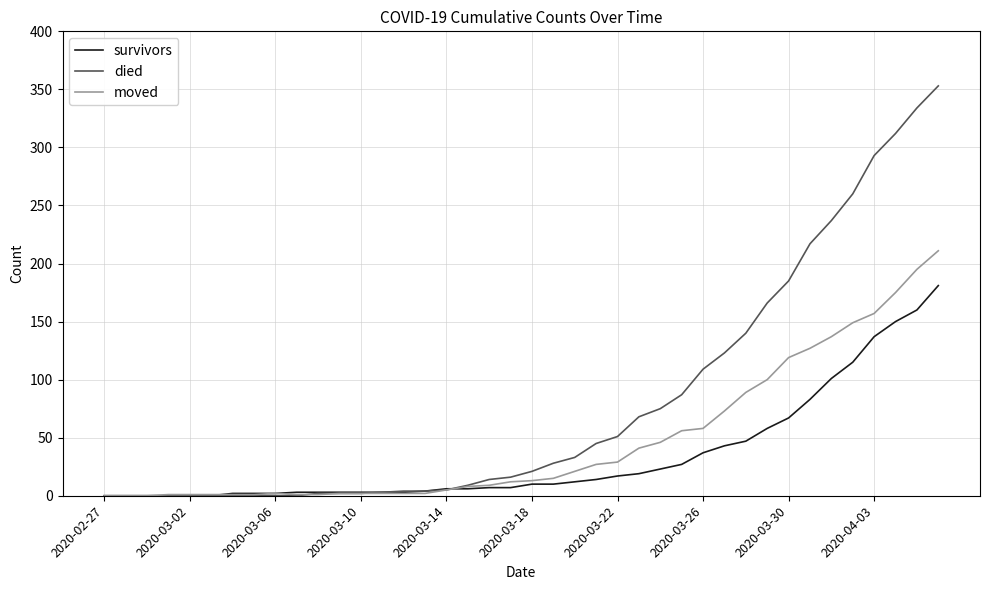

List the series in order of their peak value, lowest first.

survivors, moved, died